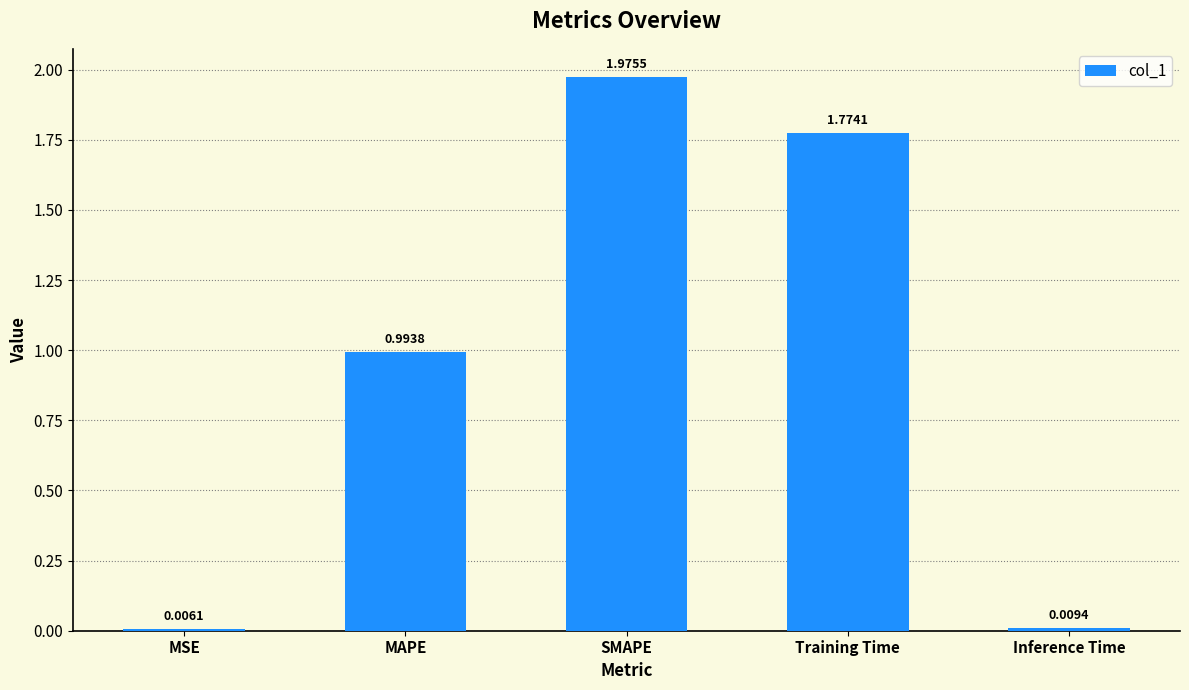

Between MAPE and Inference Time, which is larger?

MAPE